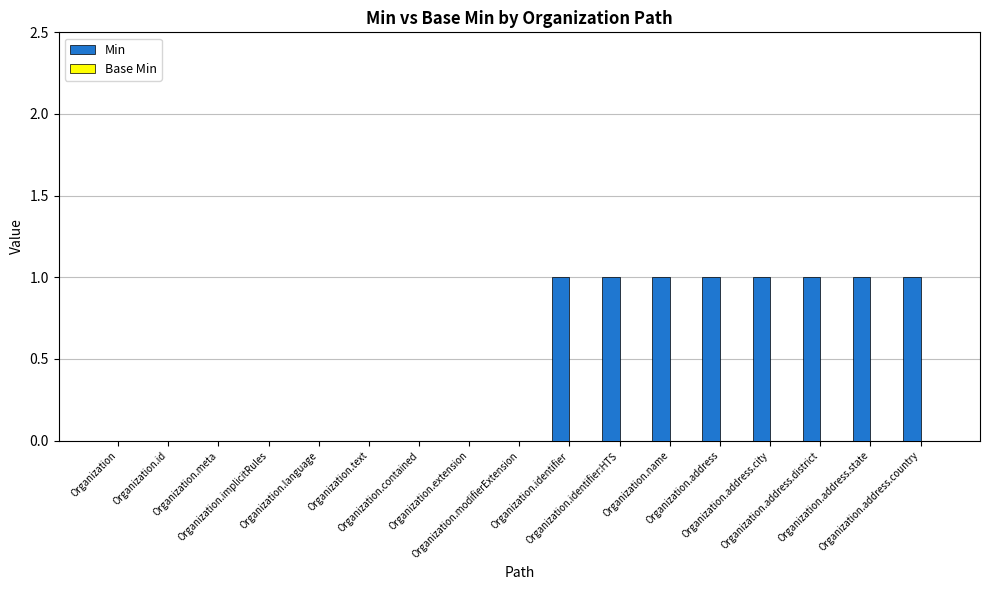

What is the sum of all values?

8